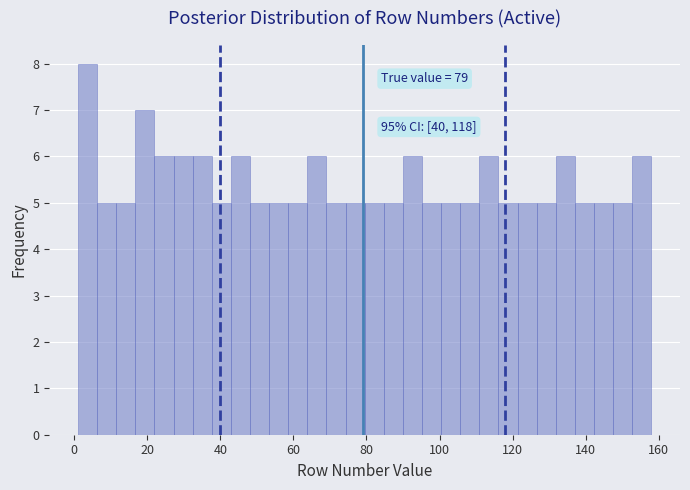

Read against the x-axis, roughly where is the centre of the tallest bar?

4